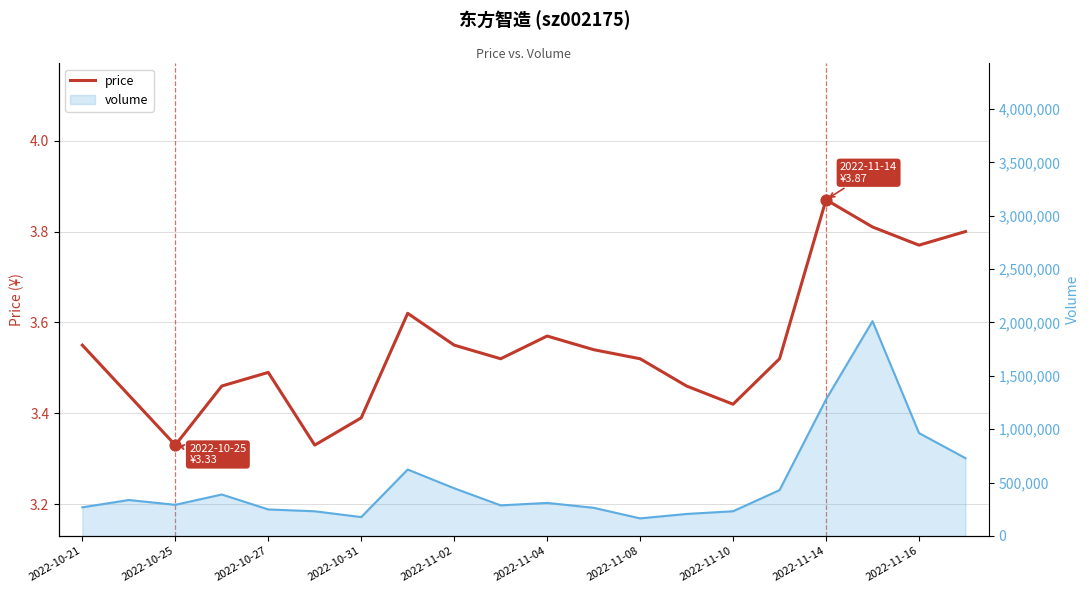

What is the ratio of the value at 17 to the value at 14?

1.1